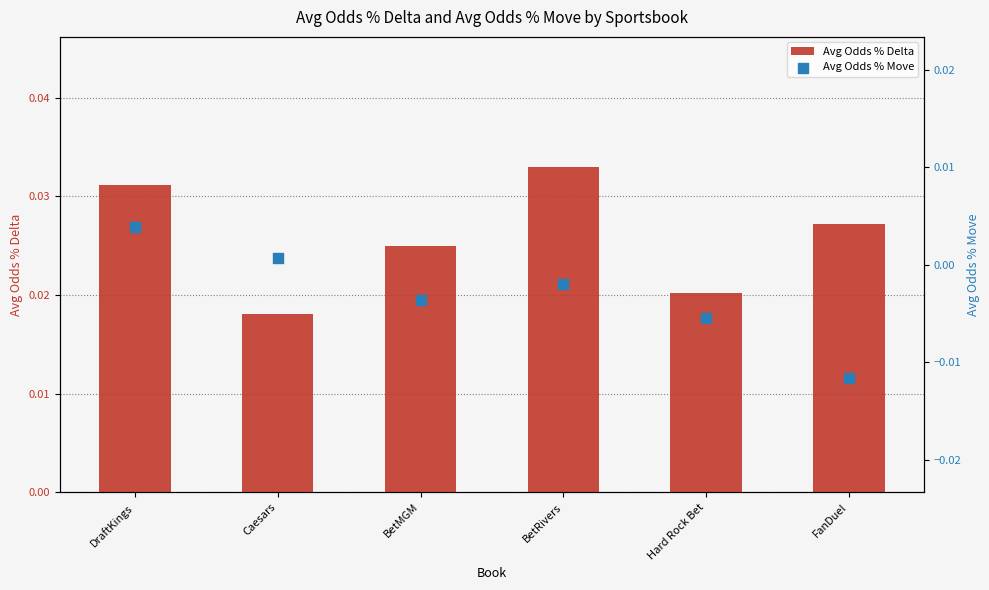

What are all the series names shown in the legend?

Avg Odds % Delta, Avg Odds % Move